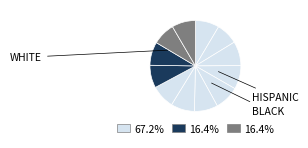

Count the number of slices in the pie.

12